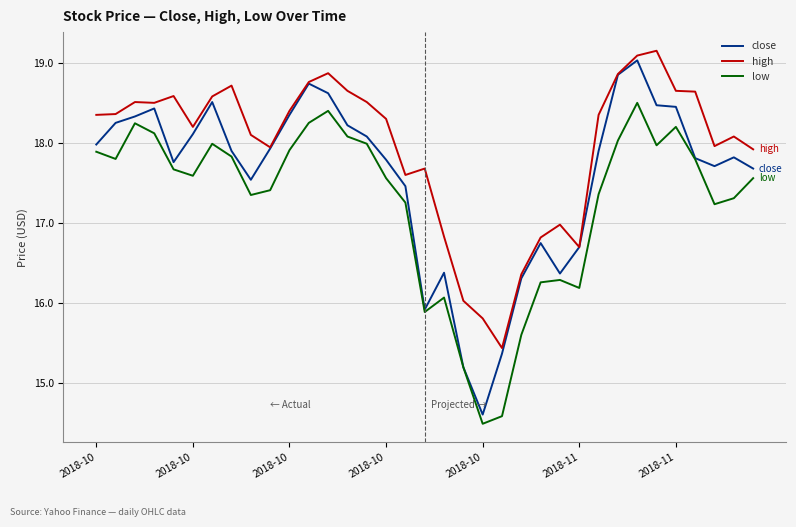

List the series in order of their overall mean, lowest first.

low, close, high